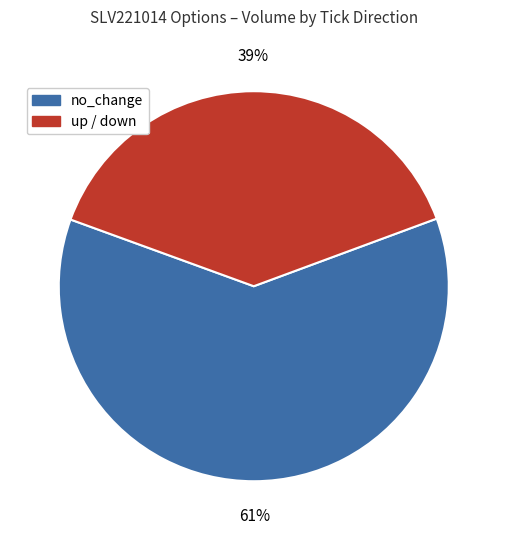

Do up / down and no_change together represent more than half of the pie?

Yes